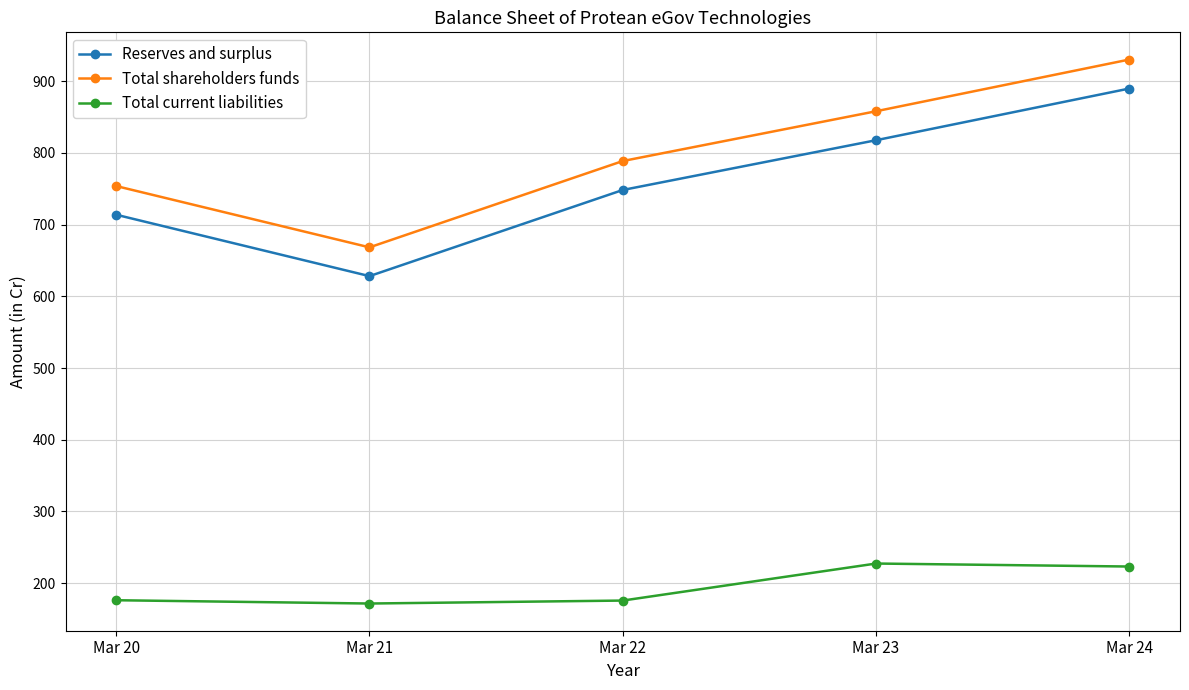

What is the difference between the maximum and minimum values in the Total shareholders funds series?

262.0